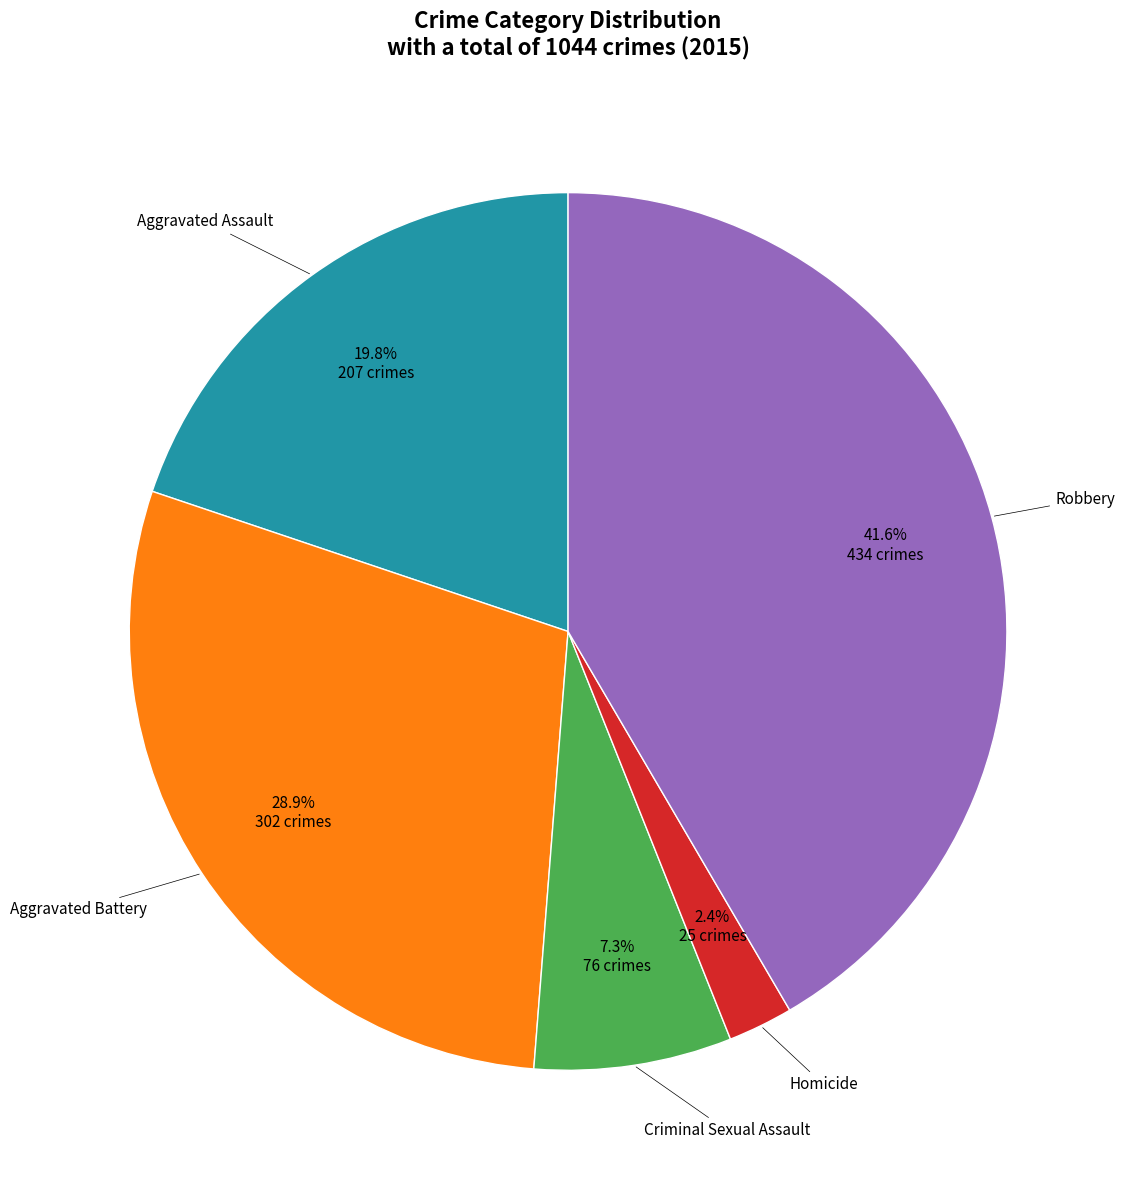

Is there a majority slice in this chart?

No